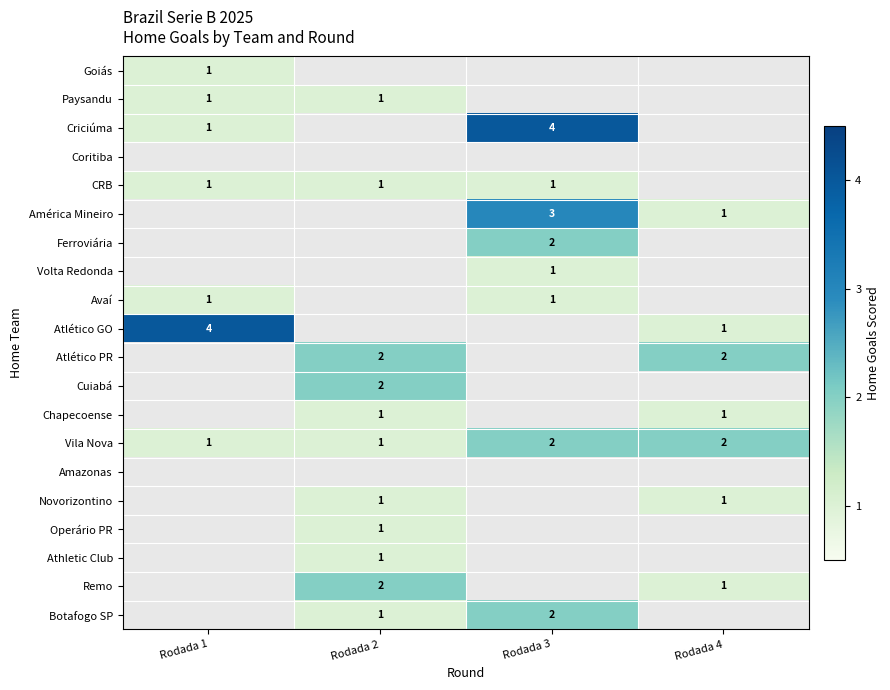

The value of Atlético PR at Rodada 4 is 3. True or false?

False